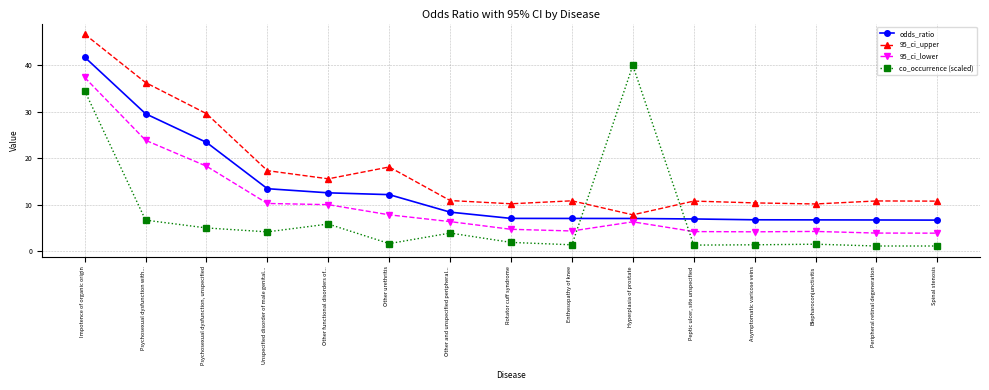

At which category is the sum across all series the highest?

Impotence of organic origin